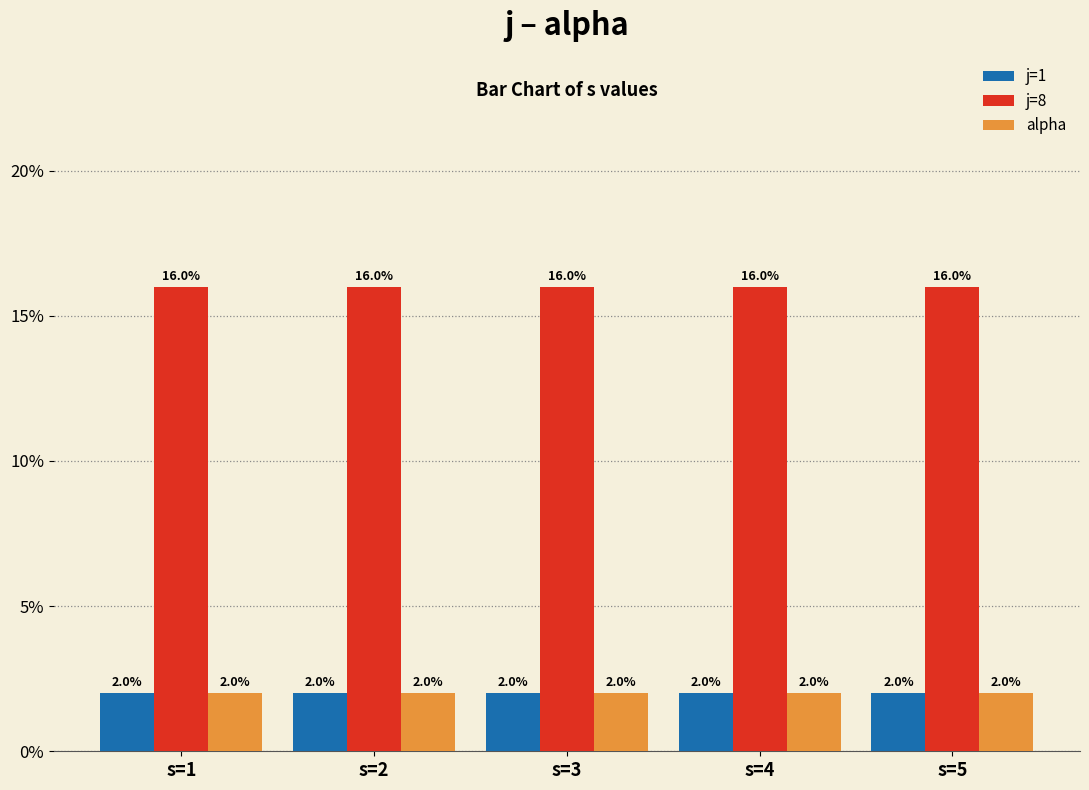

Which category has the highest value in the j=1 series?

s=1